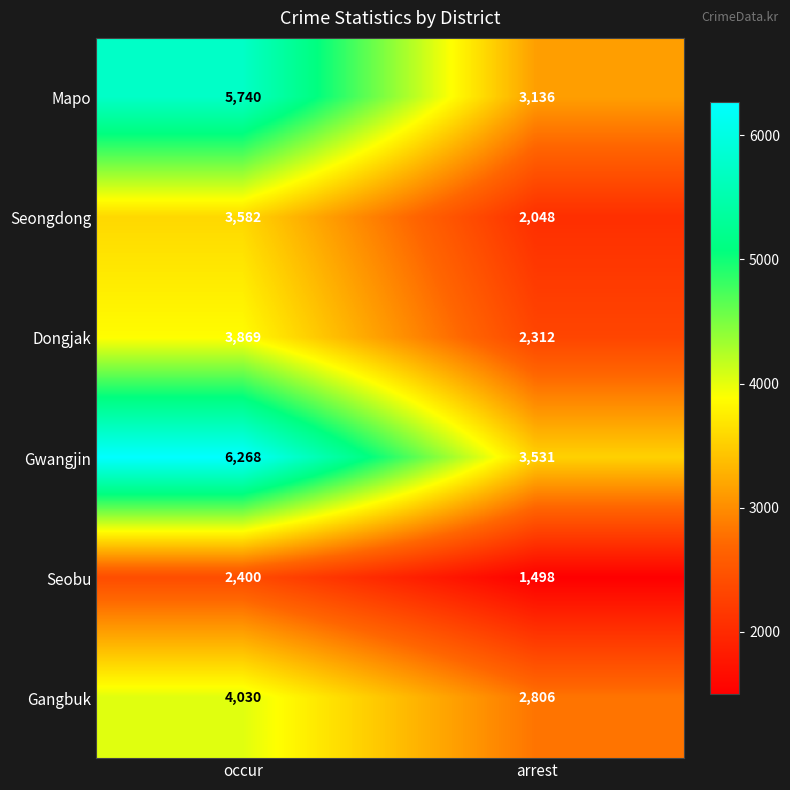

At which category is the sum across all series the highest?

occur